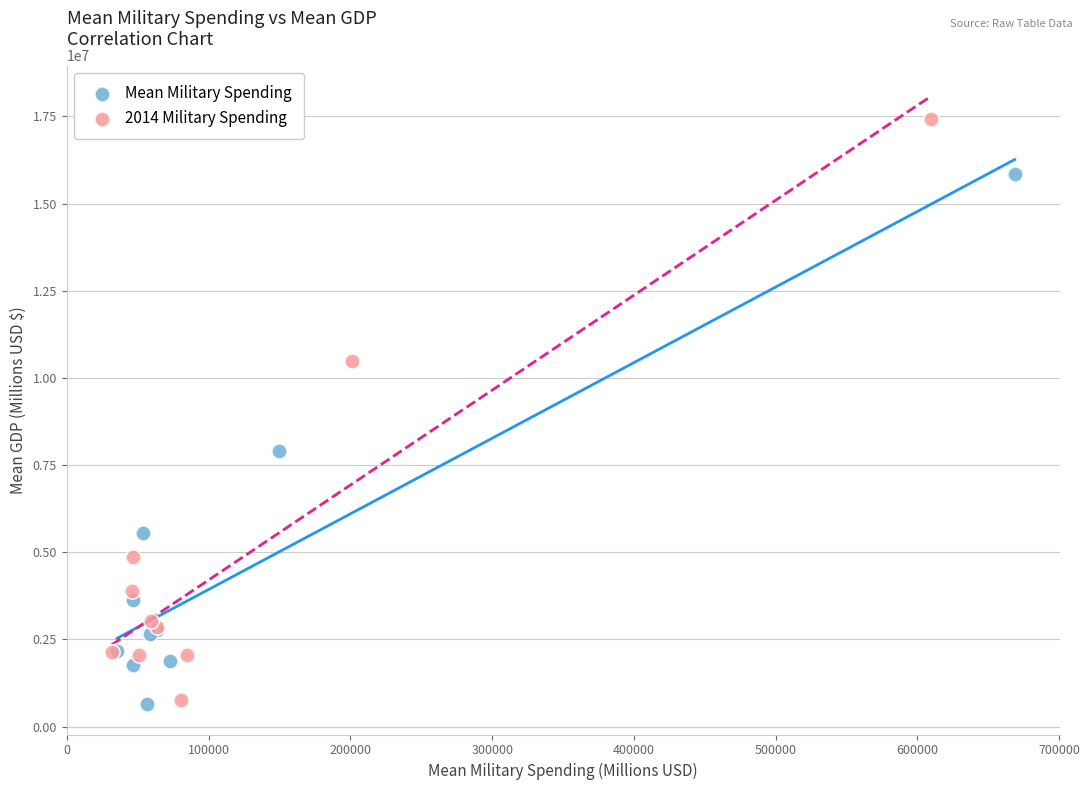

Which series reaches the maximum Y coordinate?

2014 Military Spending